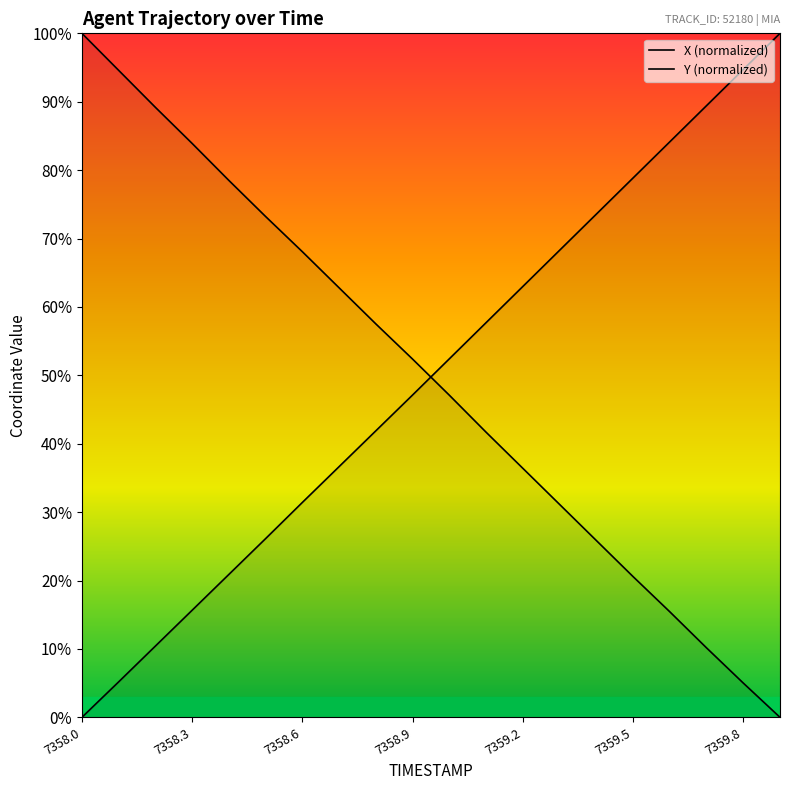

Is it true that X (normalized) equals 57.5 at 8?

True